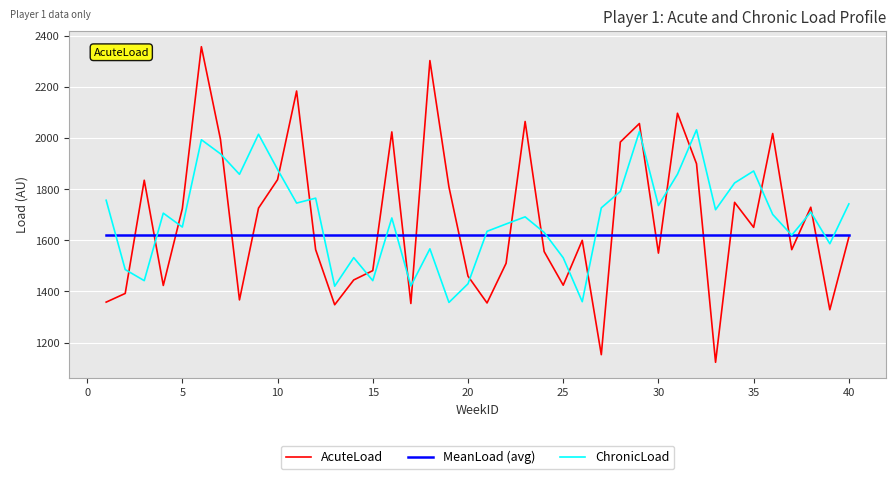

What is the minimum value shown in the chart?

1123.0